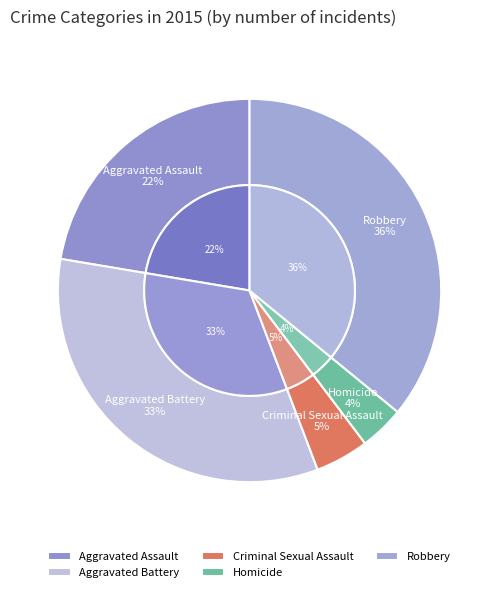

To the nearest percent, what portion does Robbery represent?

36%